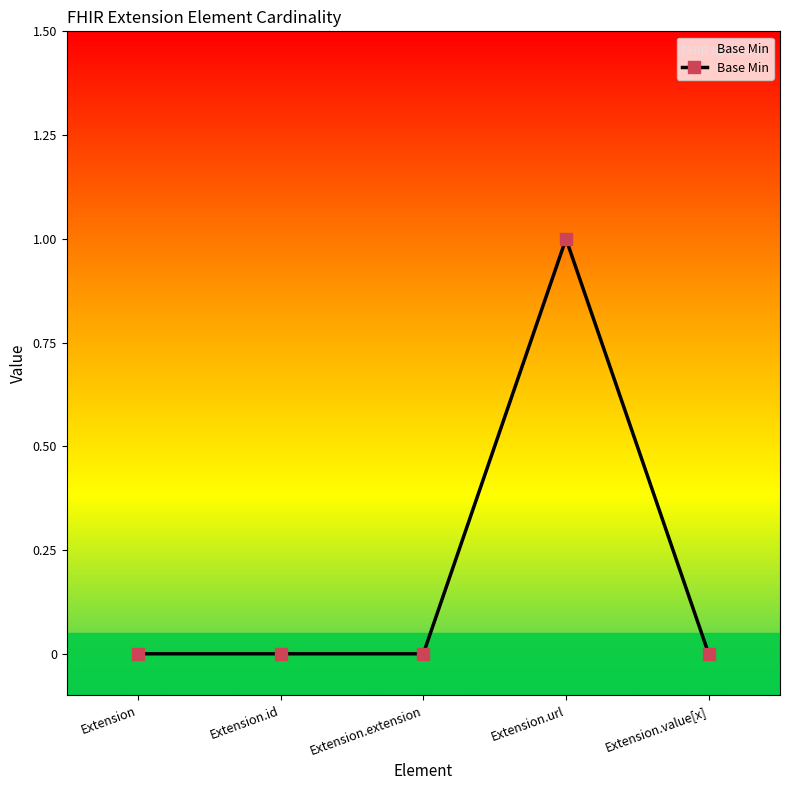

Is it true that the value at Extension.url is 1?

True